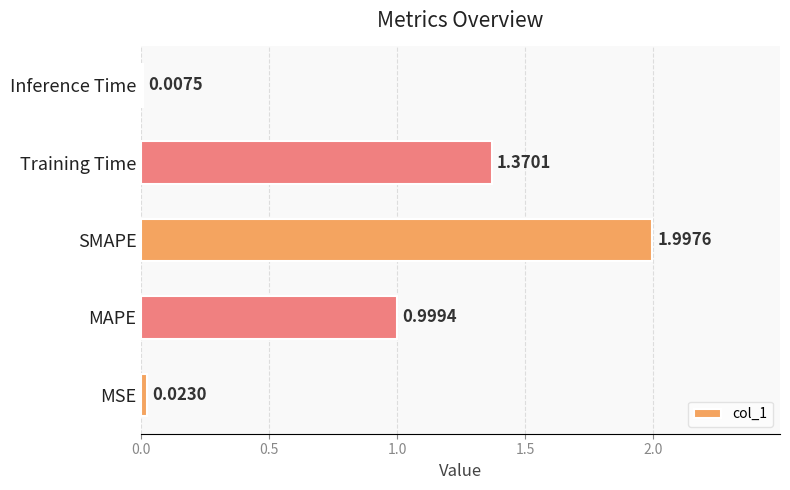

What is the average value?

0.9